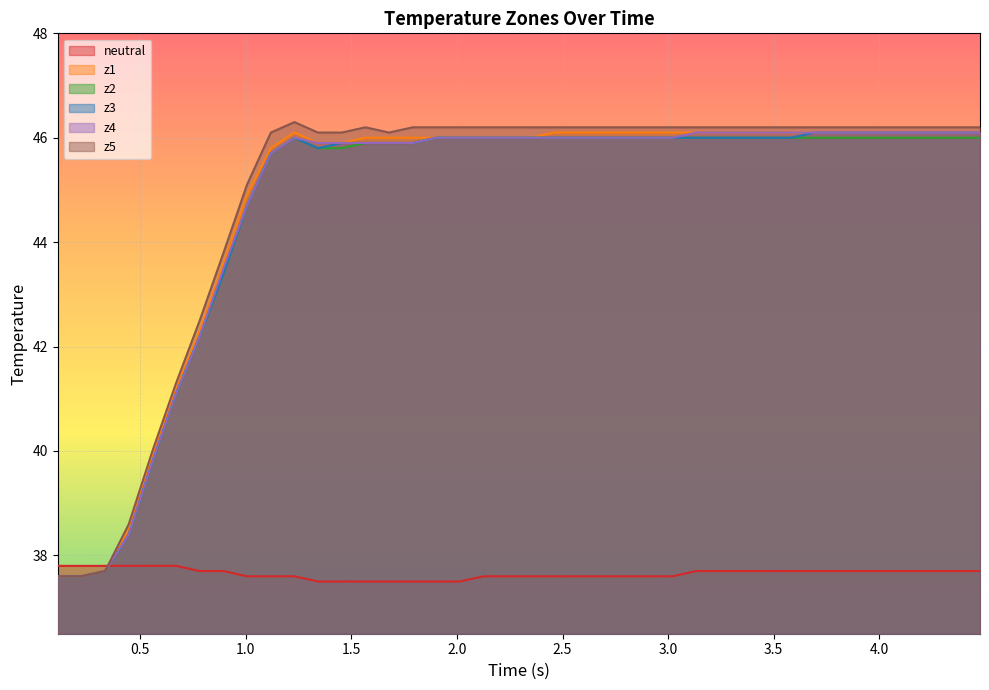

Which series has the widest spread of values?

z5